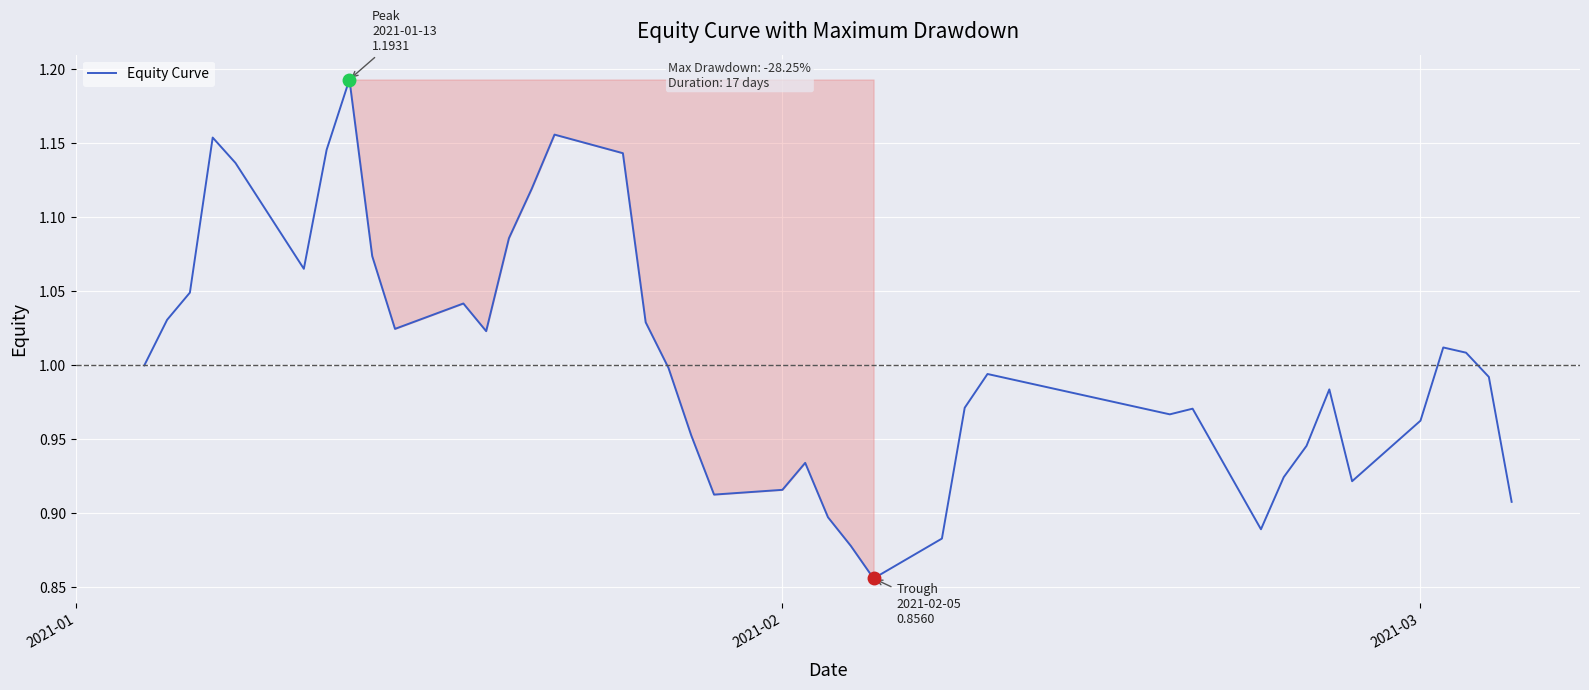

Is this an area chart (filled region under the line)?

No